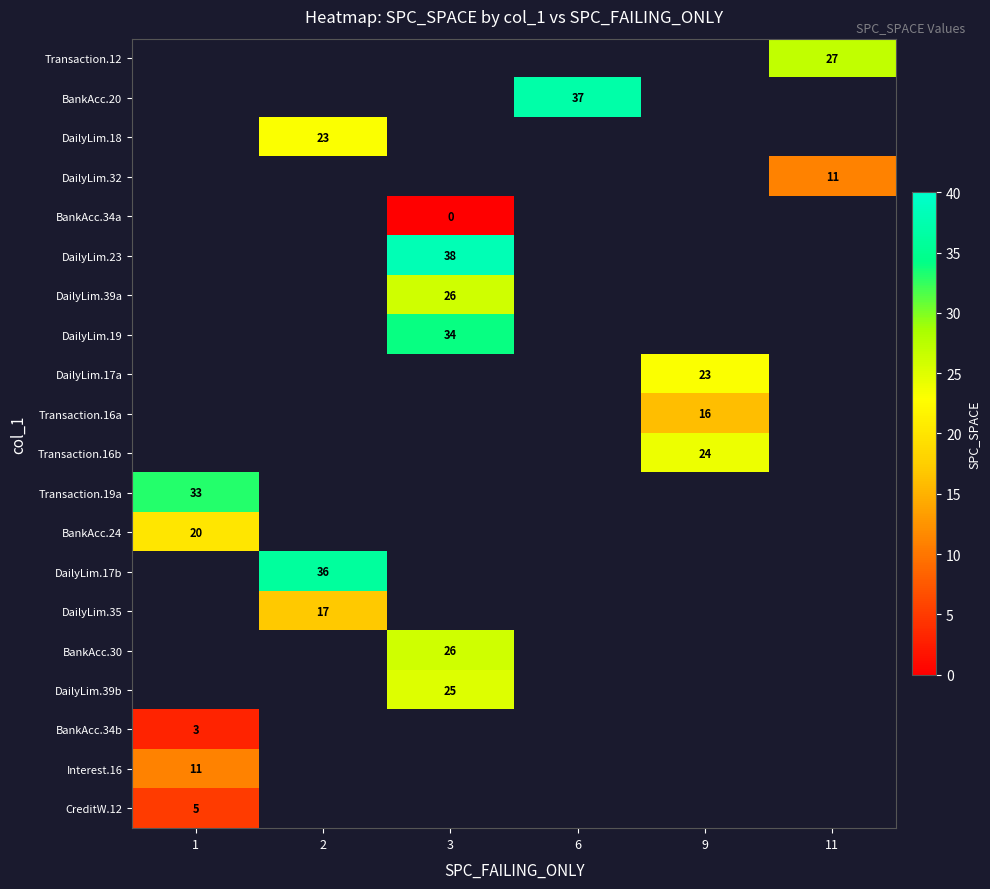

Which category has the highest value across all series?

3